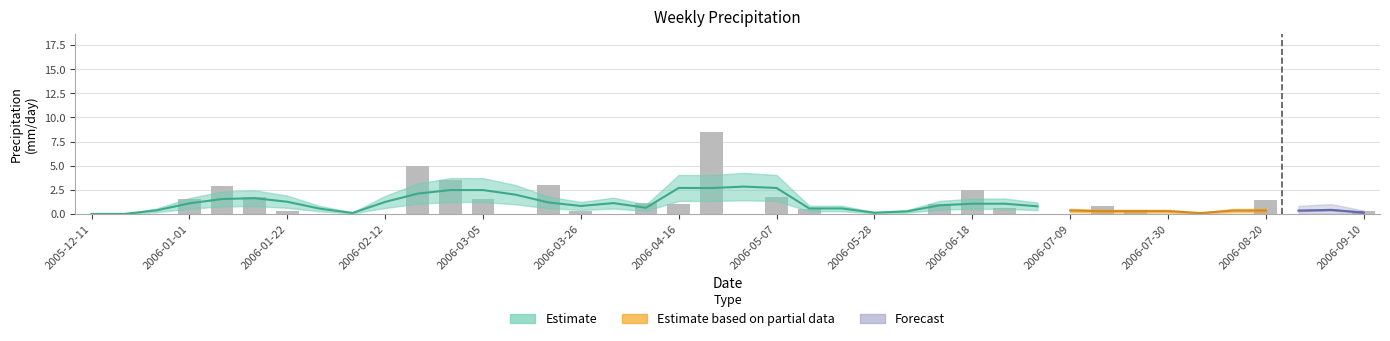

Reading left to right, what are all the values shown in this chart?

0.0	0.0	0.0	1.5	2.9	1.8	0.4	0.0	0.0	0.0	4.9	3.5	1.5	0.0	3.0	0.3	0.0	1.2	1.1	8.5	0.0	1.8	0.5	0.0	0.0	0.0	1.1	2.5	0.6	0.0	0.0	0.8	0.4	0.0	0.0	0.0	1.4	0.0	0.0	0.3